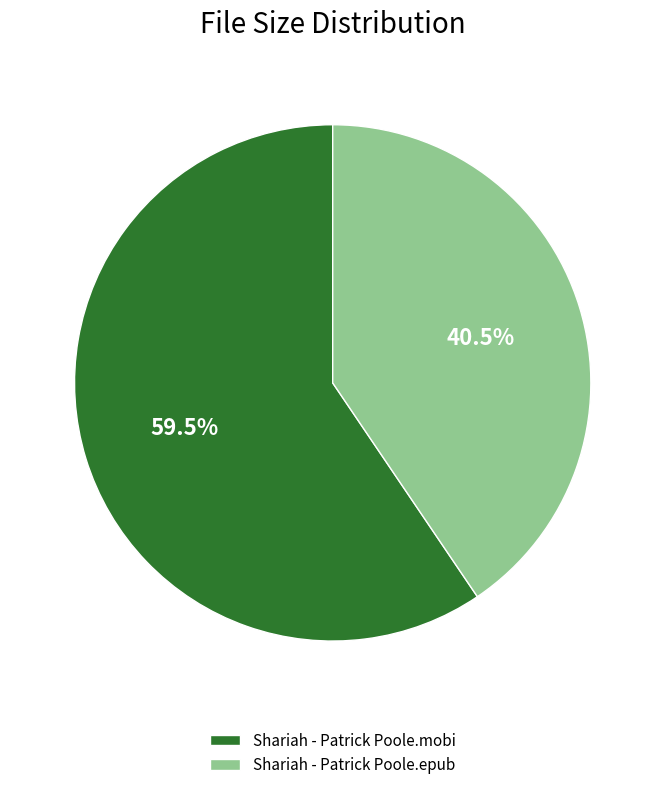

Which category has the smallest portion of the pie?

Shariah - Patrick Poole.epub